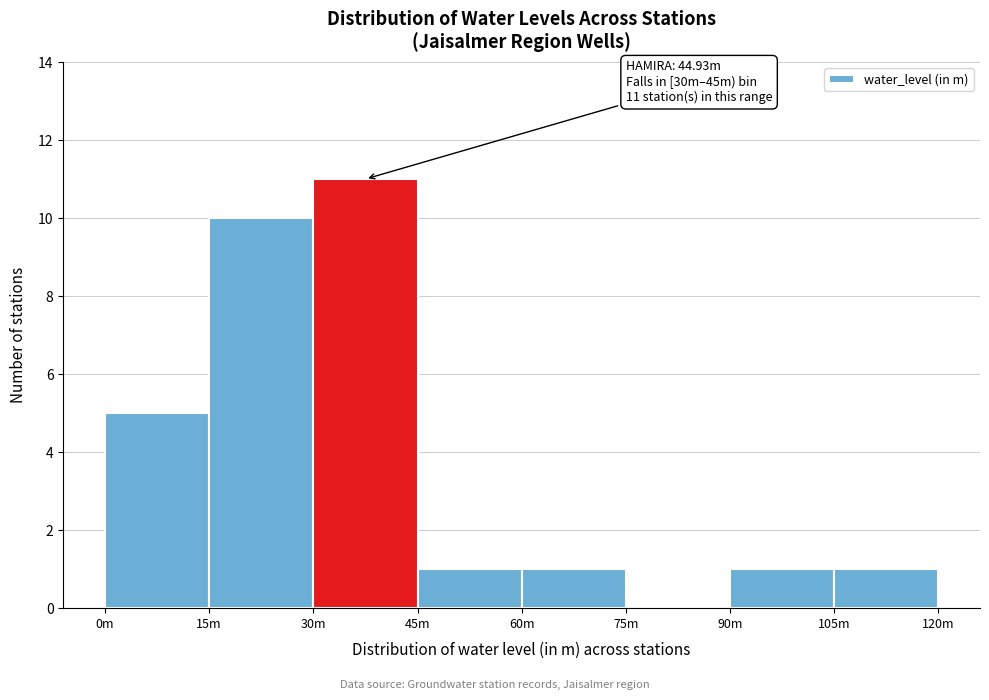

Reading right to left, extract all data points from this chart.

105m=1	90m=1	75m=0	60m=1	45m=1	30m=11	15m=10	0m=5